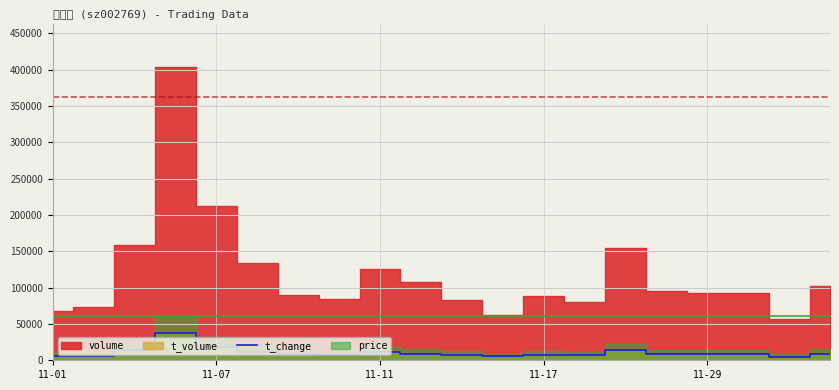

What is the highest value of the t_change series?

36981